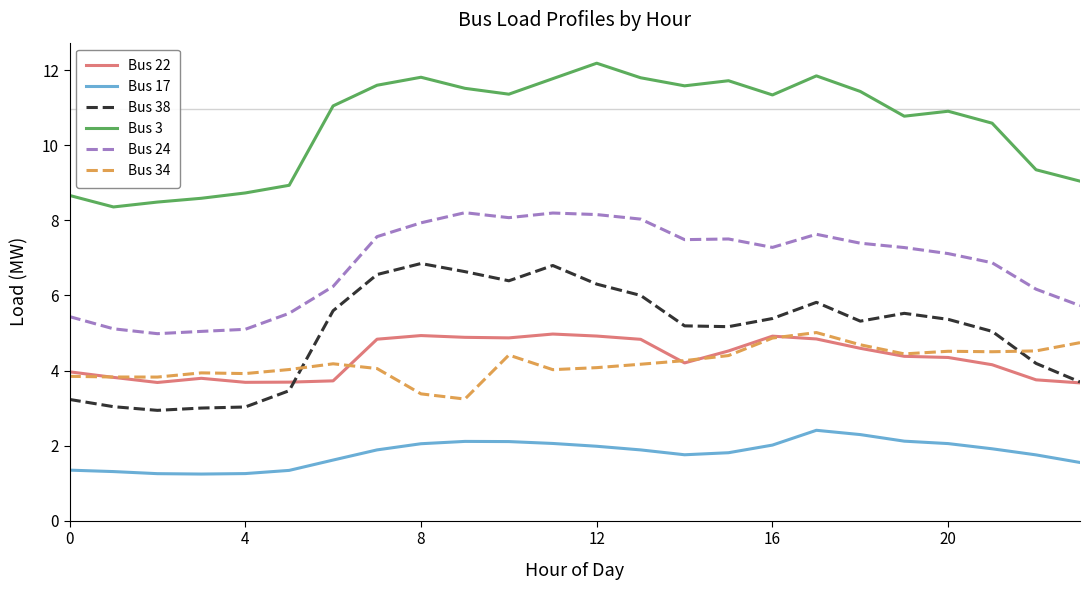

True or false: Bus 3 and Bus 34 intersect in this chart.

False